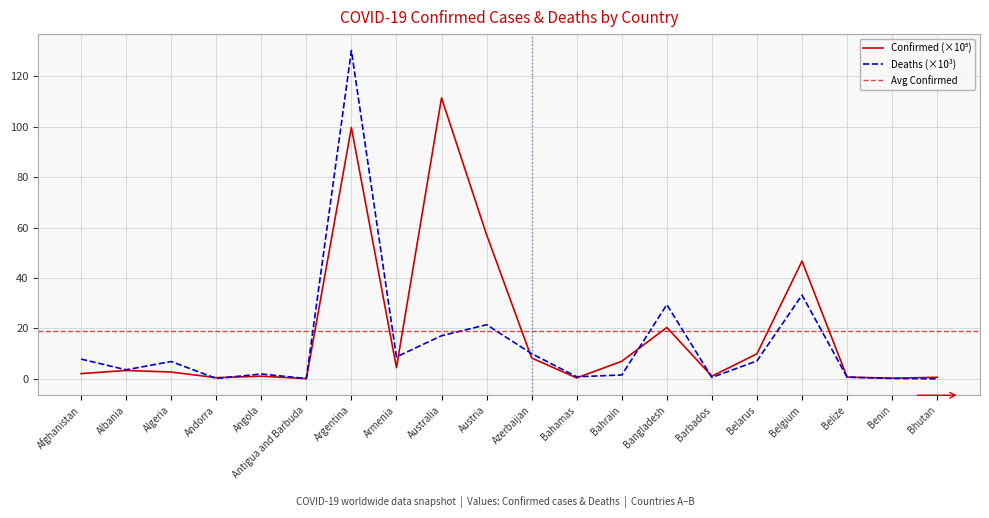

The Deaths series shows 12.3 at Algeria. True or false?

False